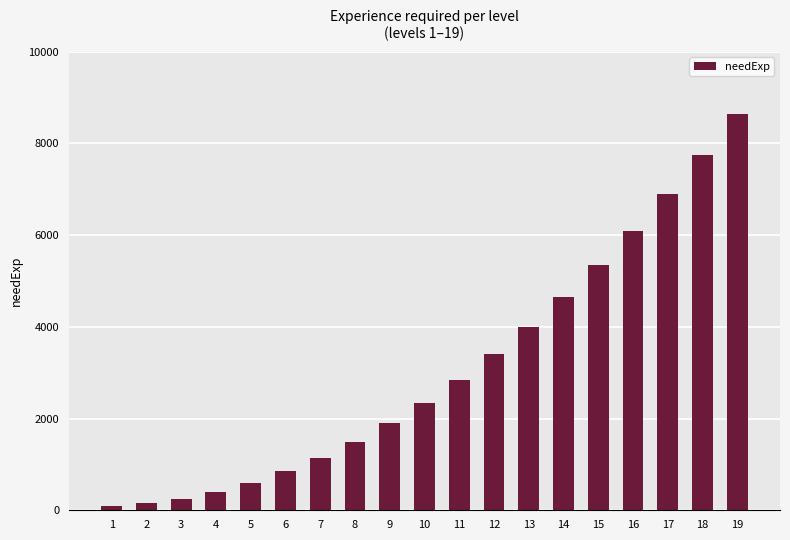

Are the bars grouped side by side (vs. stacked)?

No